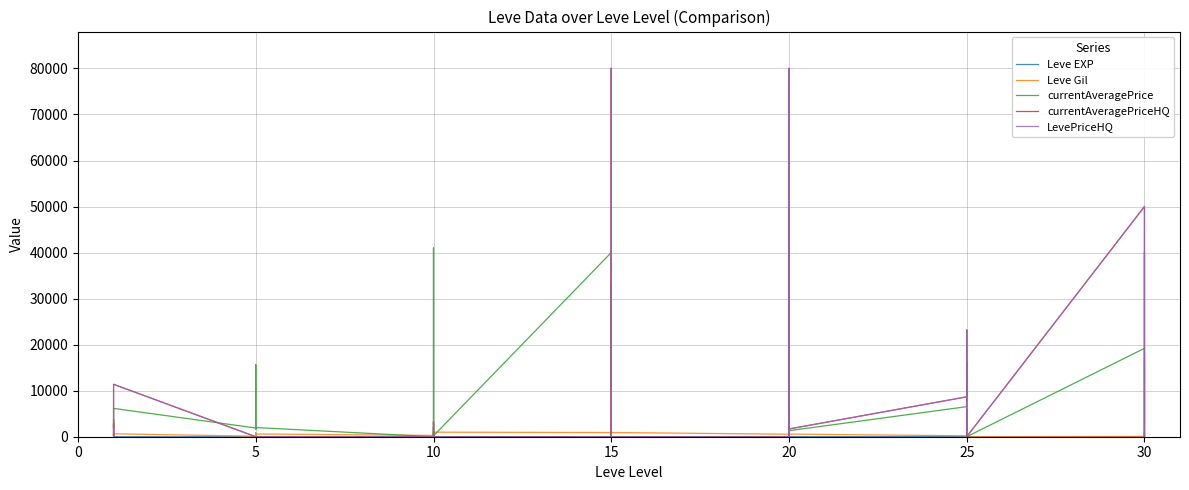

What is the highest value of the currentAveragePrice series?

49733